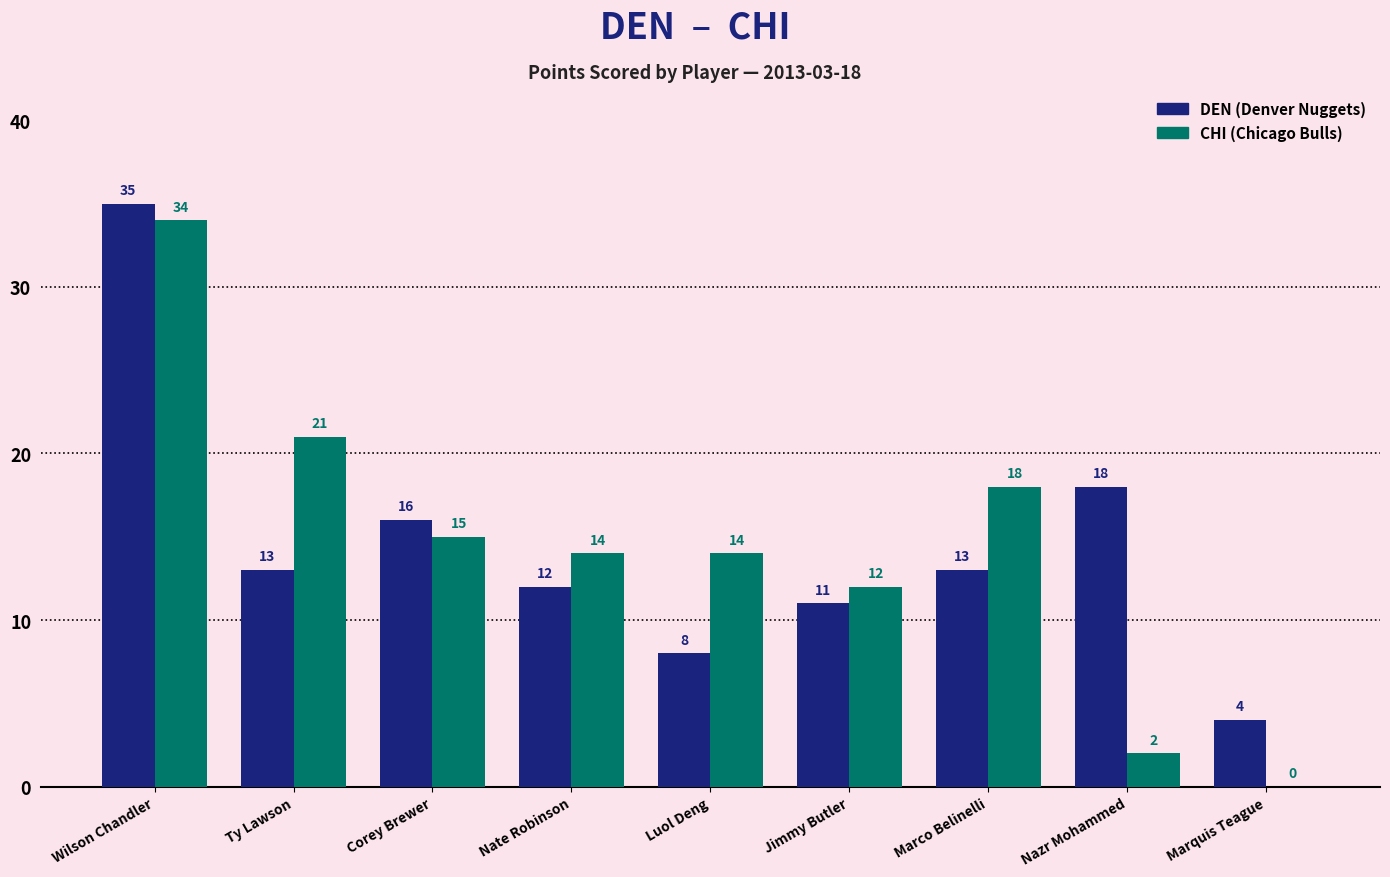

At which category does the chart reach its peak across all series?

Wilson Chandler